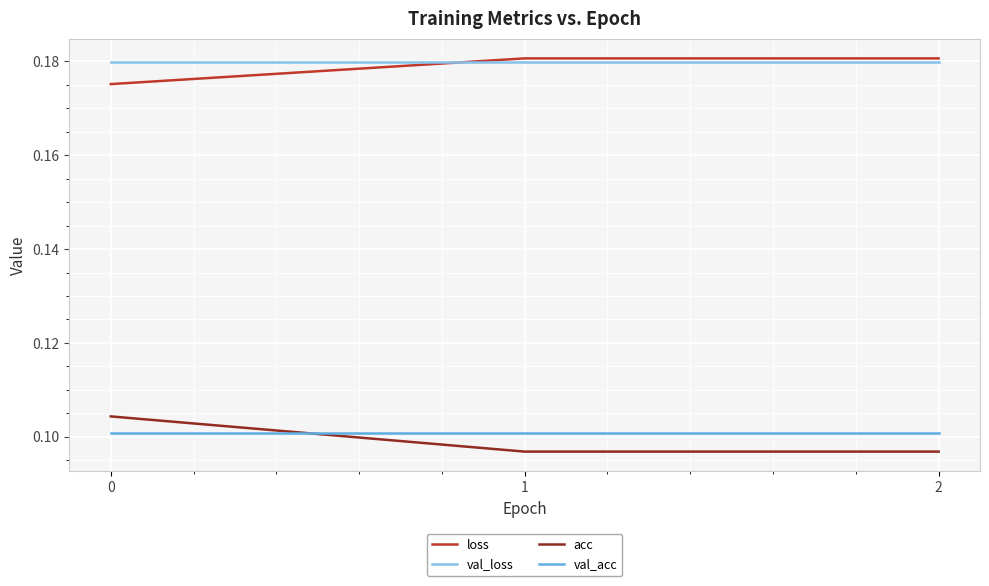

Count the number of data series in this chart.

4